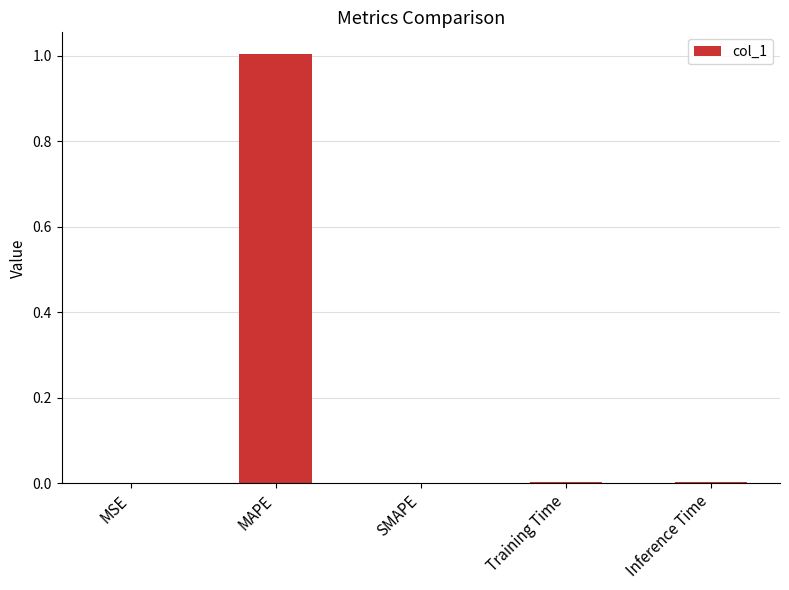

What value does the data have at MAPE?

1.0